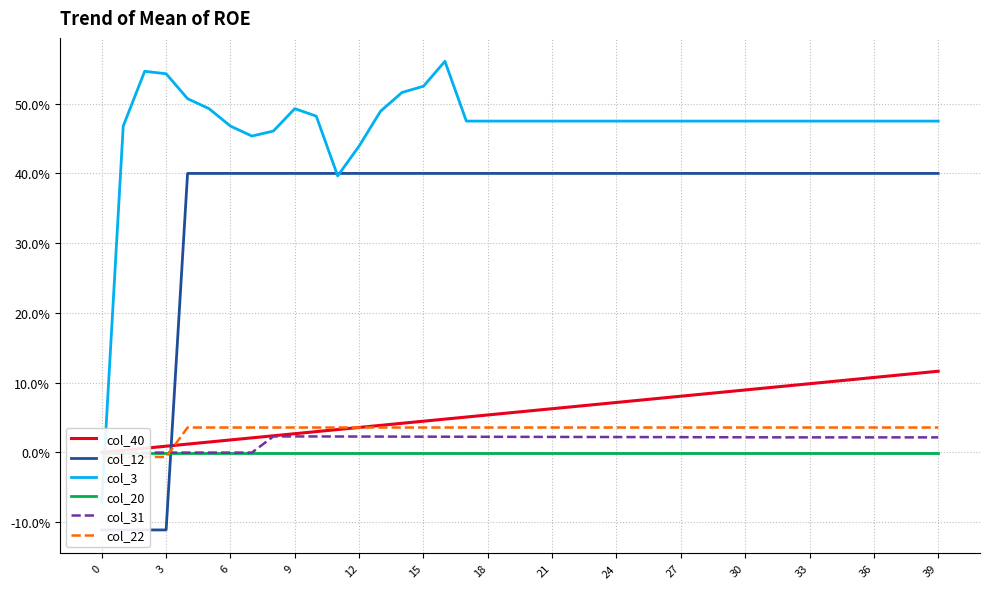

True or false: col_12 has more than 0 points higher than both neighbors.

False